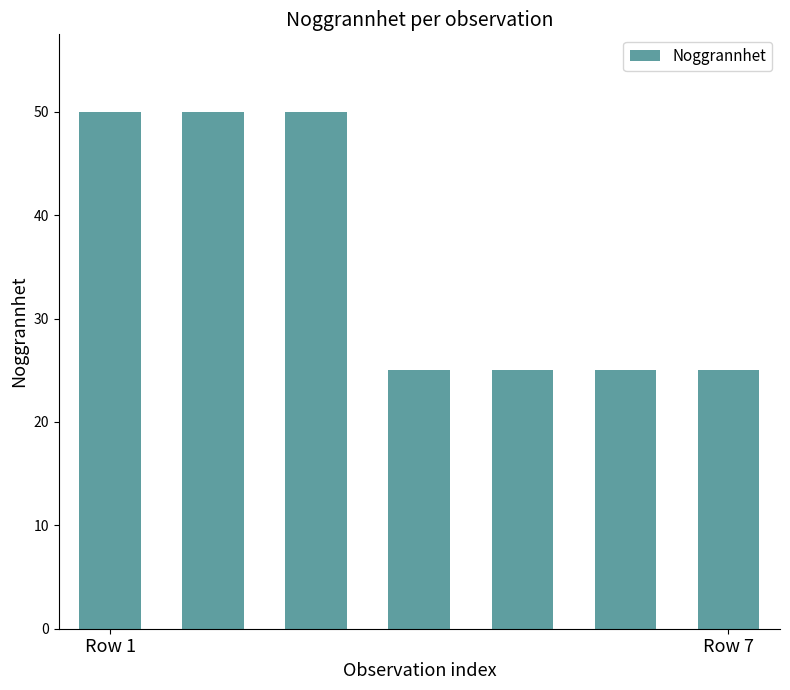

What is the average value?

36